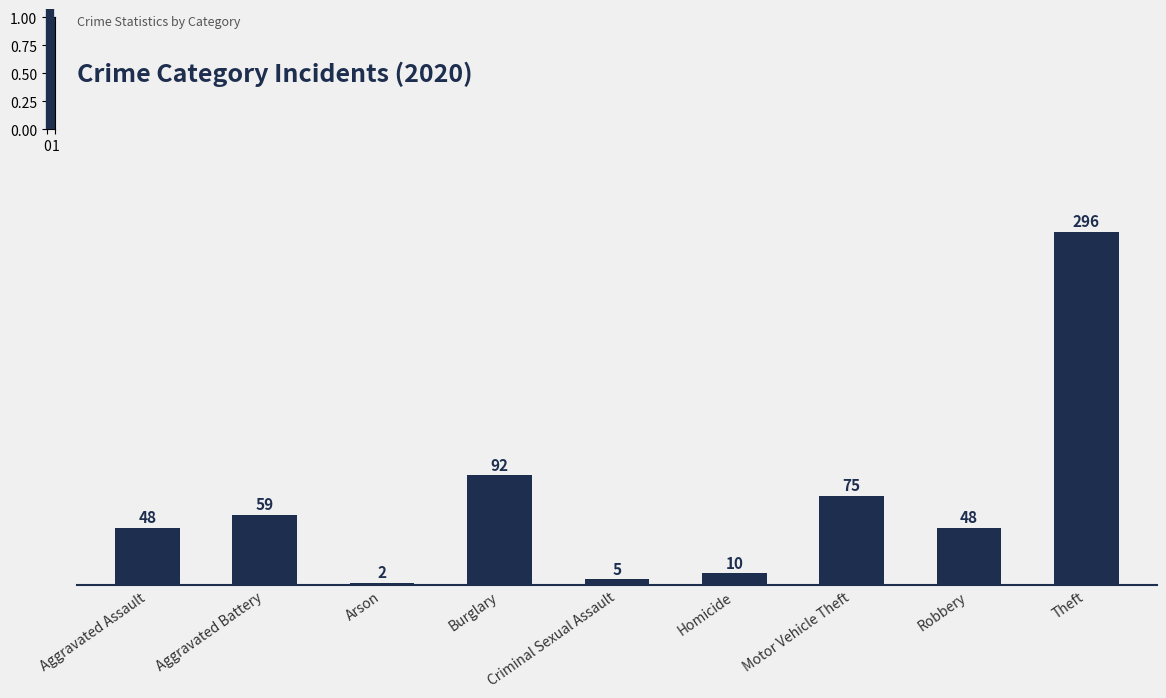

Which category has the lowest value across all series?

Arson